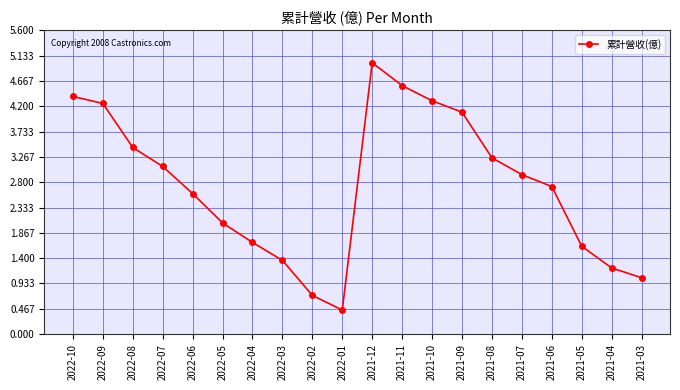

List the labels in order of value, smallest first.

2022-01, 2022-02, 2021-03, 2021-04, 2022-03, 2021-05, 2022-04, 2022-05, 2022-06, 2021-06, 2021-07, 2022-07, 2021-08, 2022-08, 2021-09, 2022-09, 2021-10, 2022-10, 2021-11, 2021-12